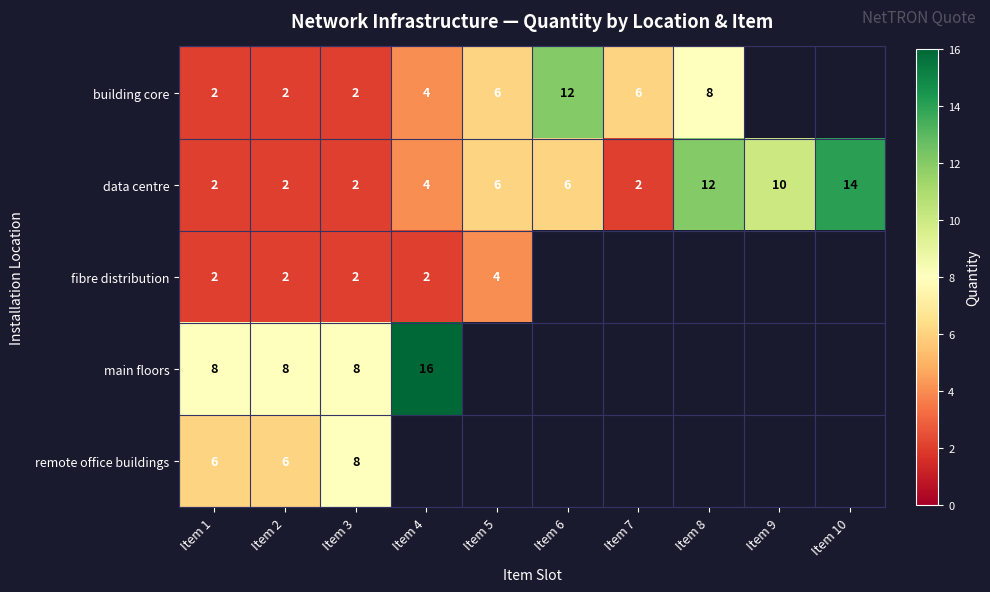

Is the value of fibre distribution at Item 5 greater than the value of data centre at Item 5?

No